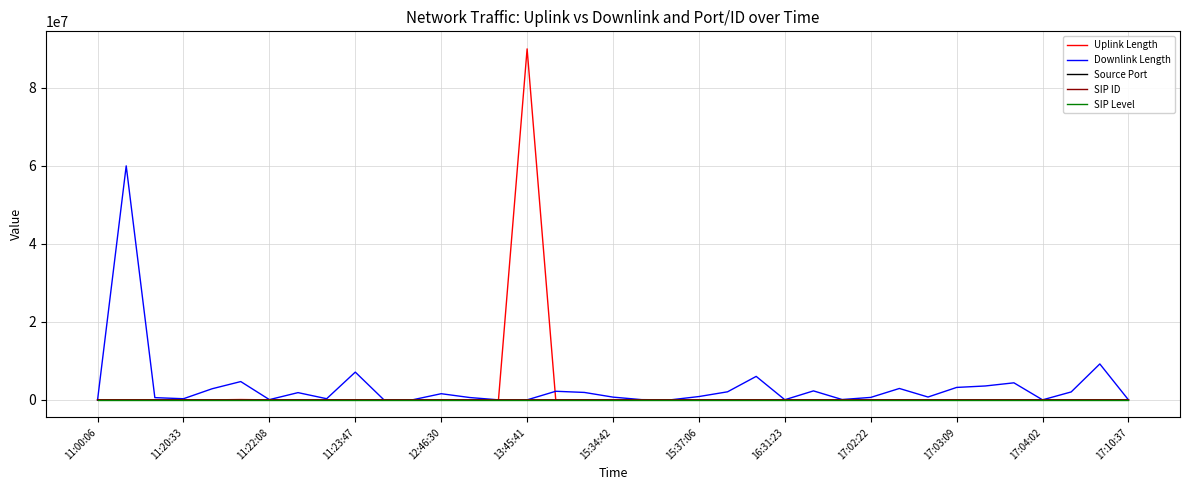

At which category is the sum across all series the highest?

13:45:41